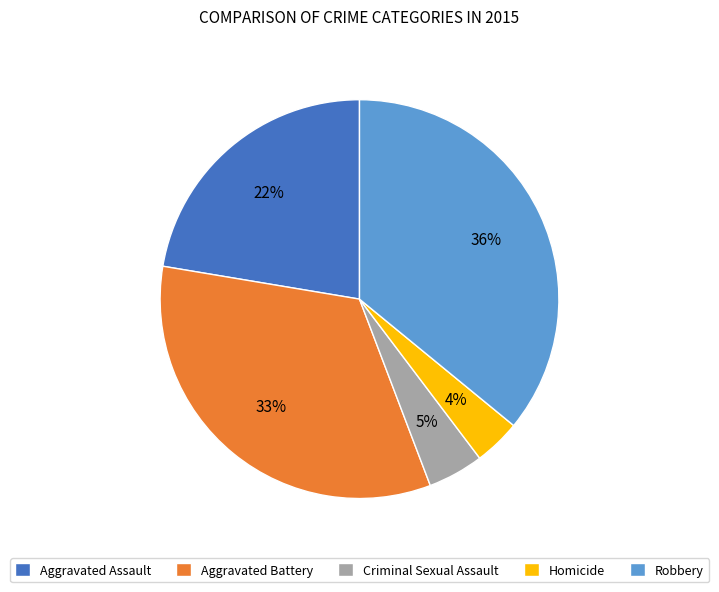

Which category has the smallest portion of the pie?

Homicide